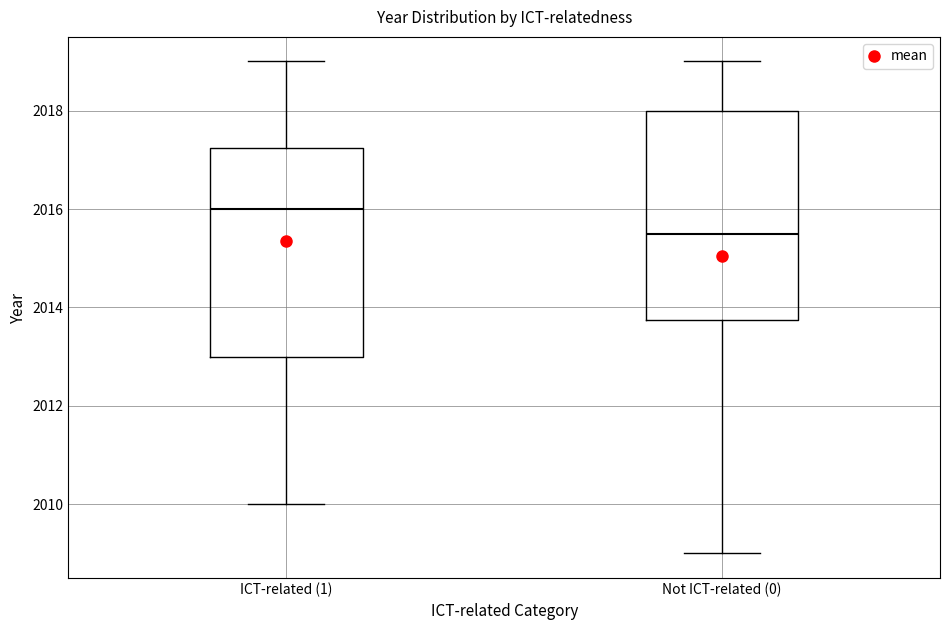

Which box has the lowest median line?

Not ICT-related (0)